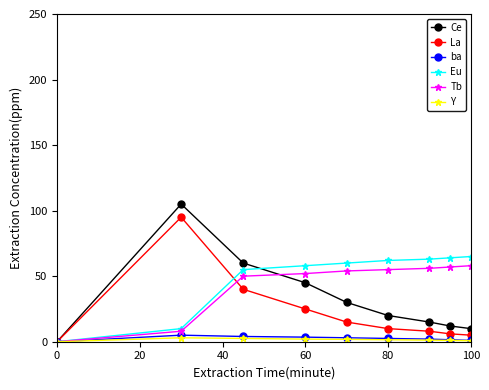

Which series has the largest range (max minus min)?

Ce